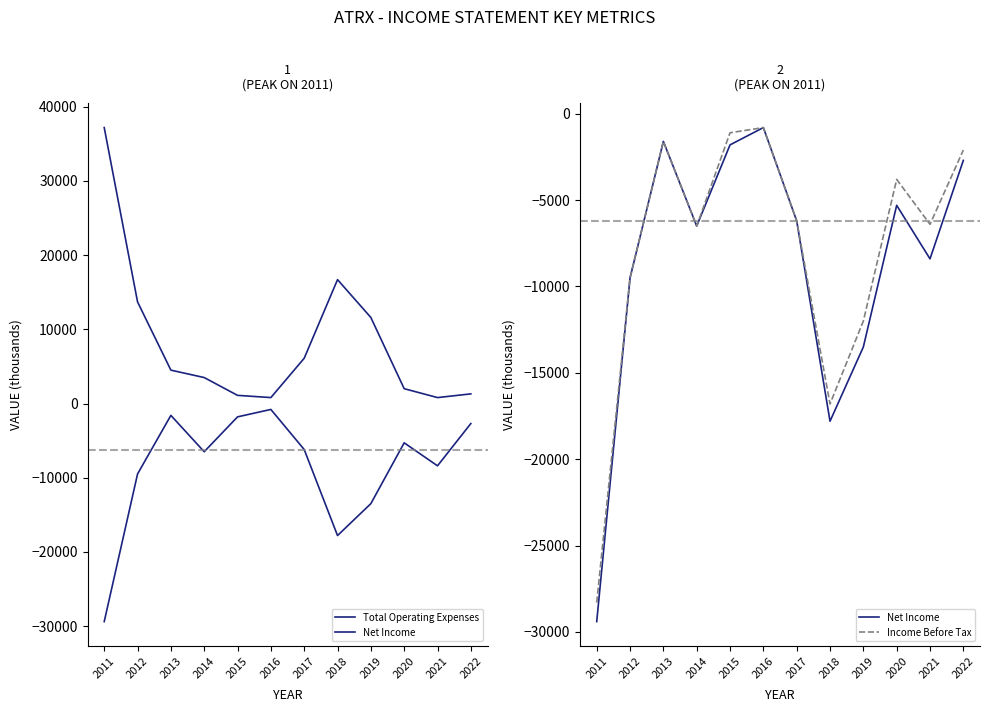

Which series changed the most between 2013 and 2017?

Net Income